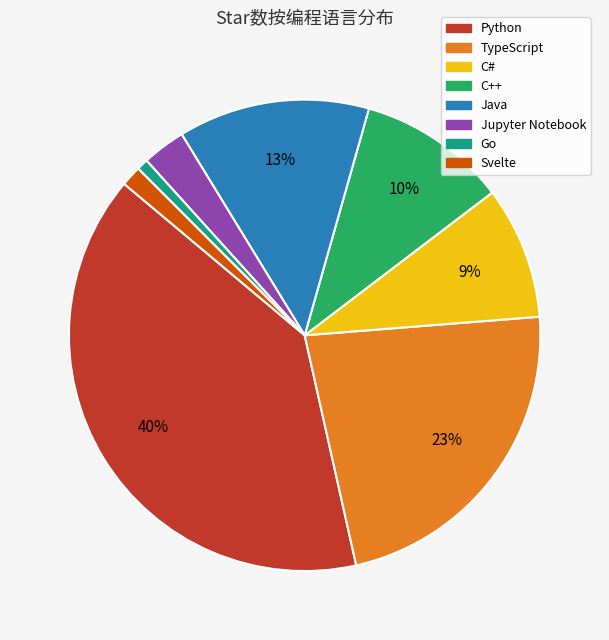

The Jupyter Notebook slice represents 12% of the pie. True or false?

False